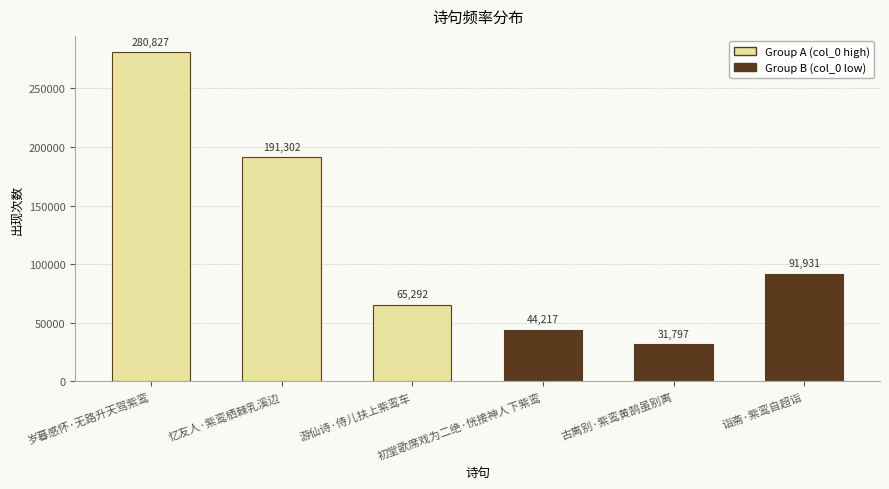

What is the maximum value shown in the chart?

280827